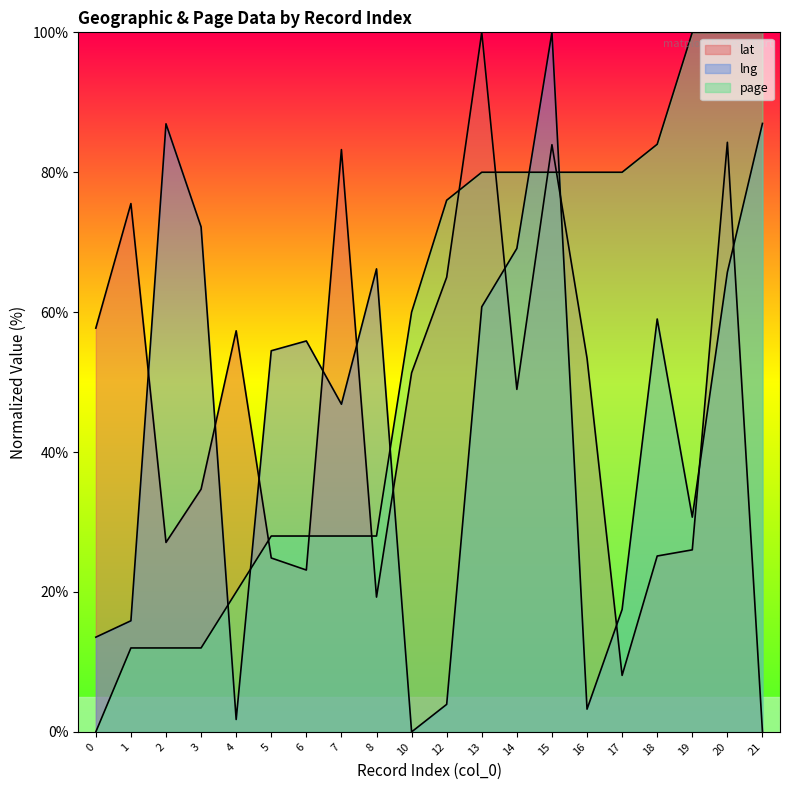

True or false: lat has a value of 29.6 at 14.

False